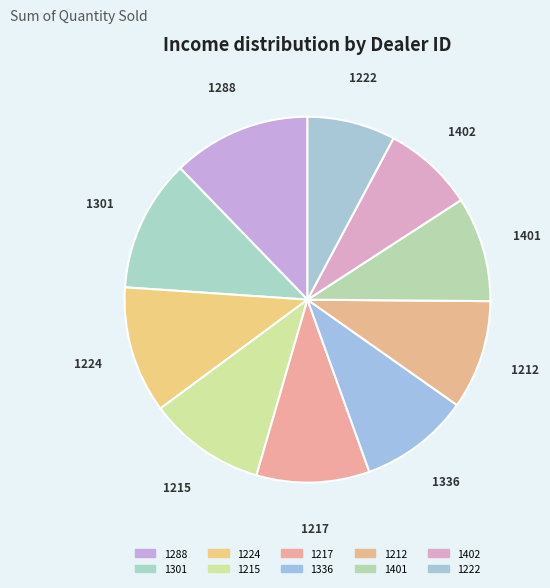

Does any single category account for the majority?

No